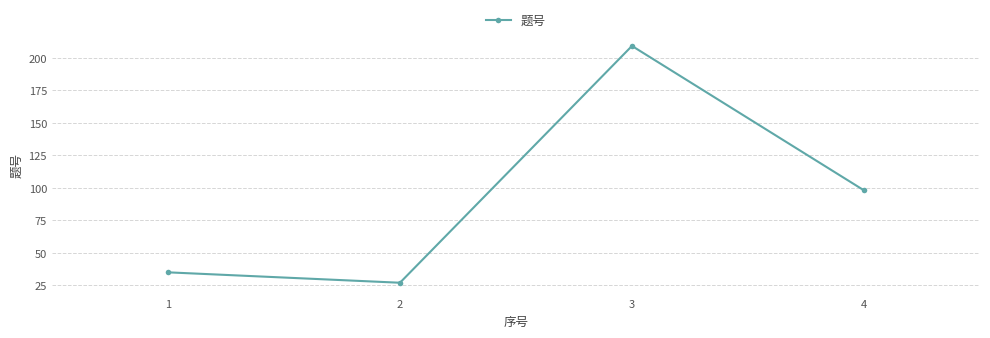

What is the sum of all values?

369